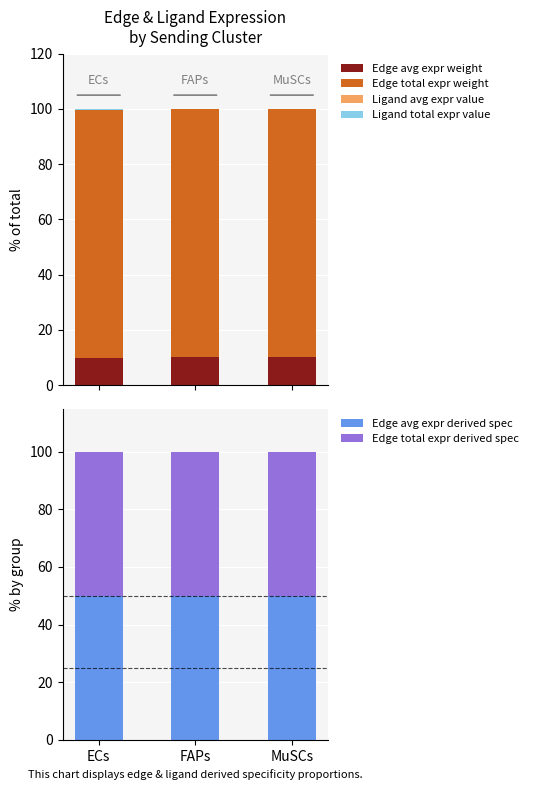

Where is Edge total expr derived spec nearest to the value 50?

ECs